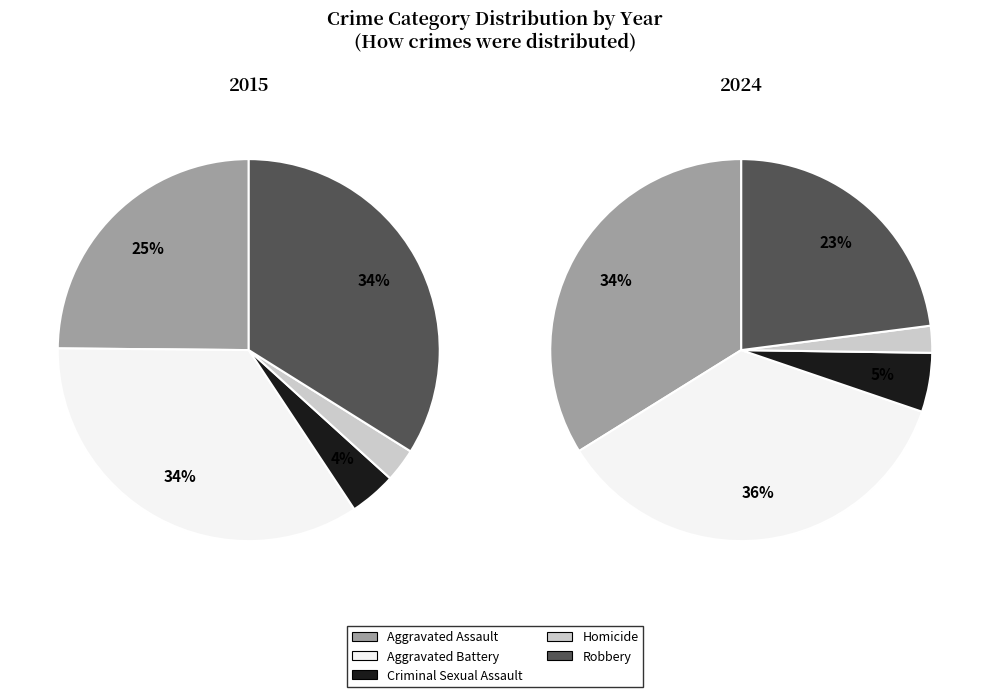

Is it true that 2 is 19% of the pie?

False